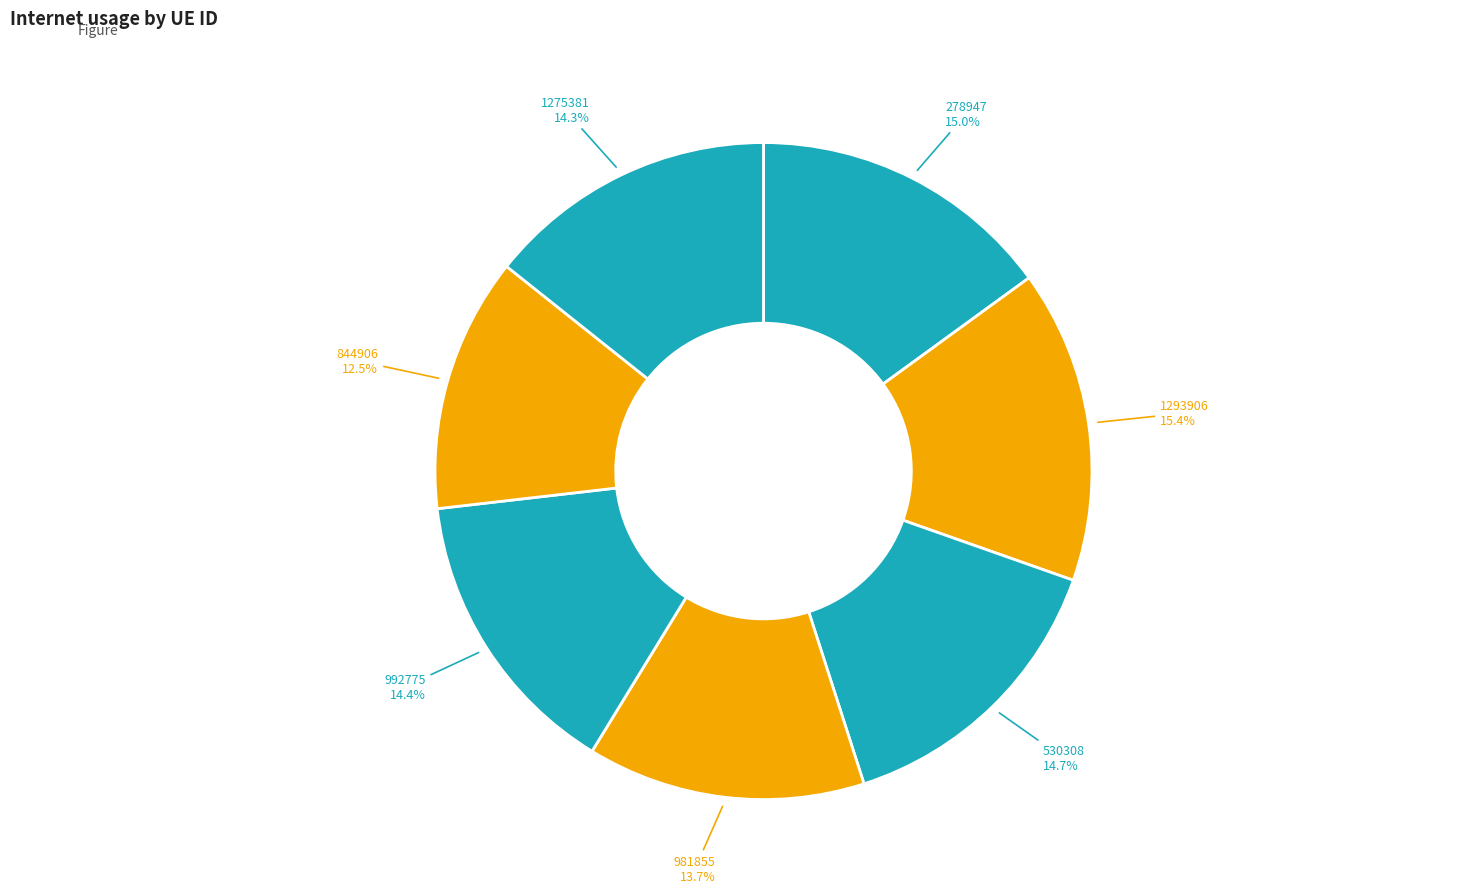

To the nearest percent, what is the average slice percentage?

14%